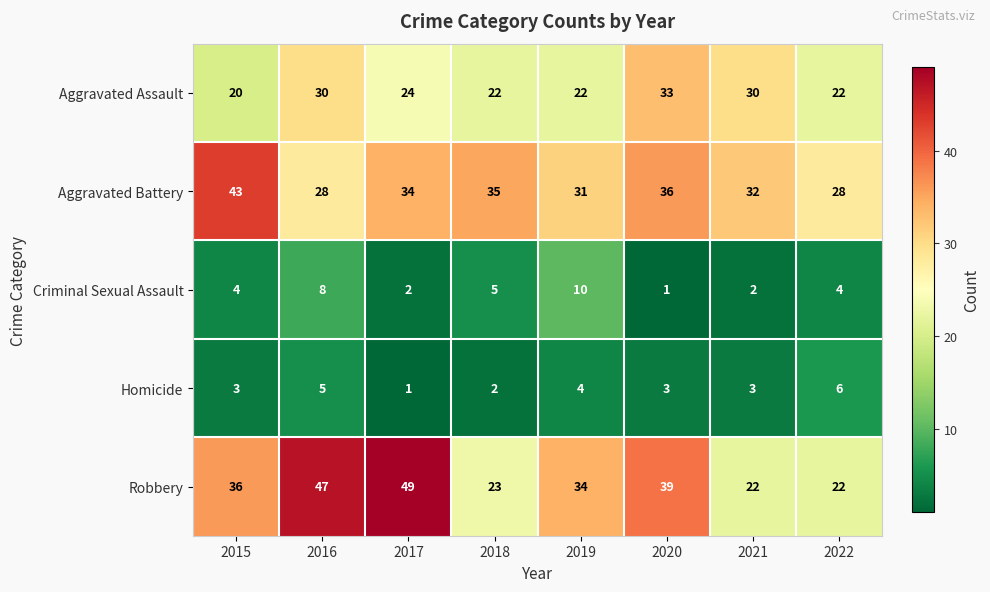

What is the maximum value for Criminal Sexual Assault?

10